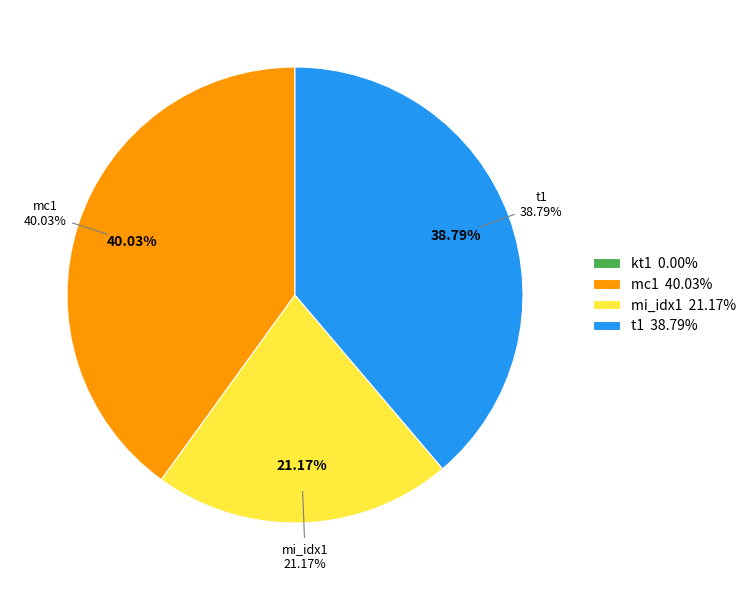

To the nearest percent, what is the difference between the kt1 and mi_idx1 slice percentages?

21%